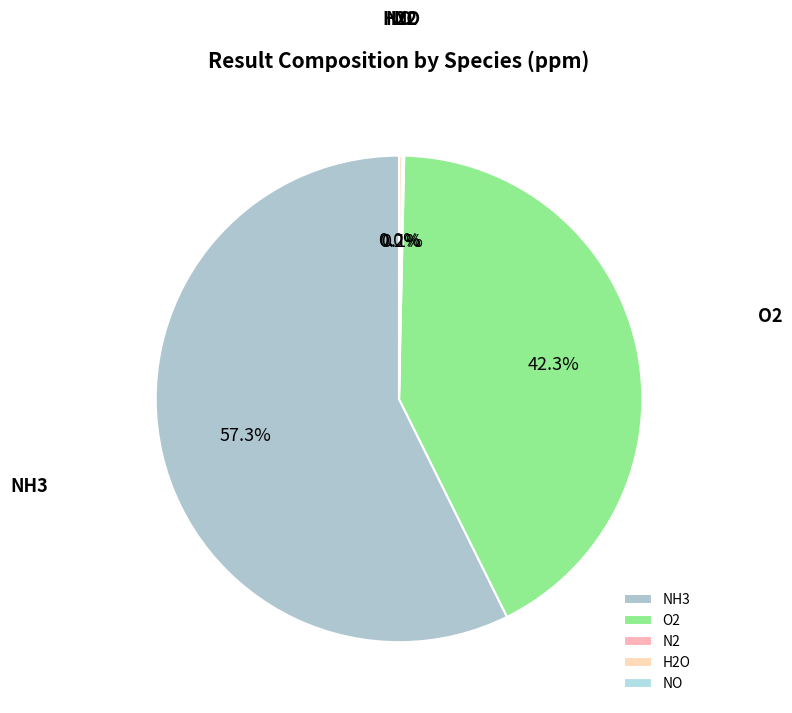

Between O2 and NH3, which is larger?

NH3